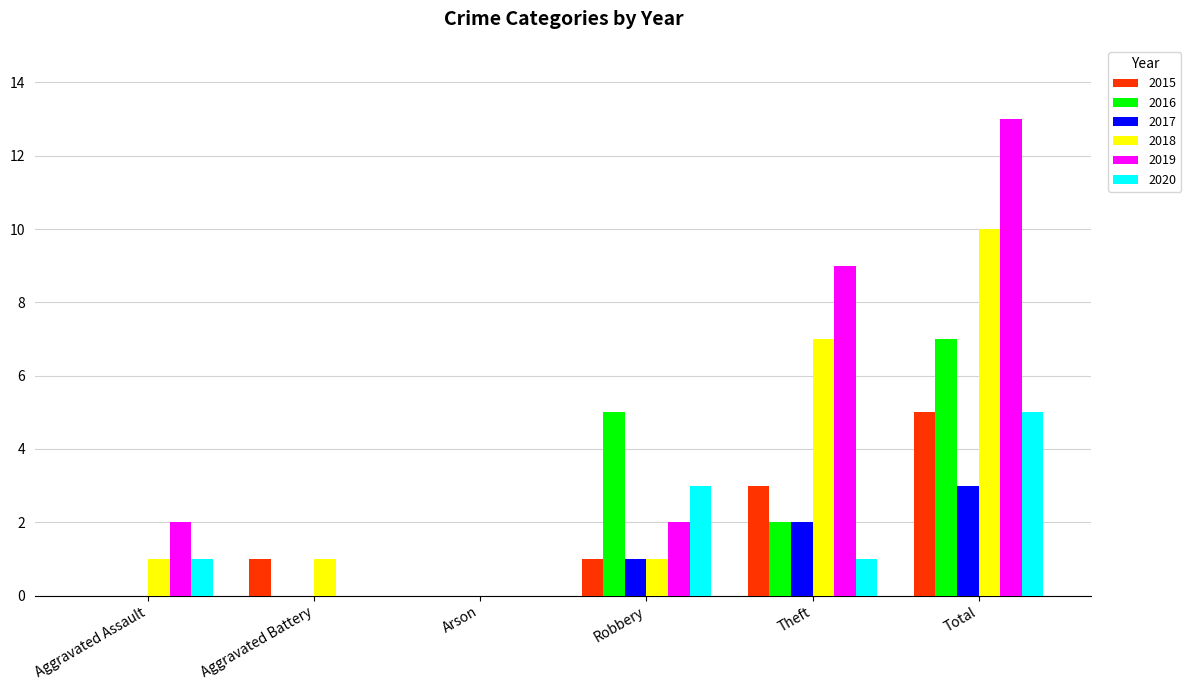

How many 2018 values are between 1 and 7?

4